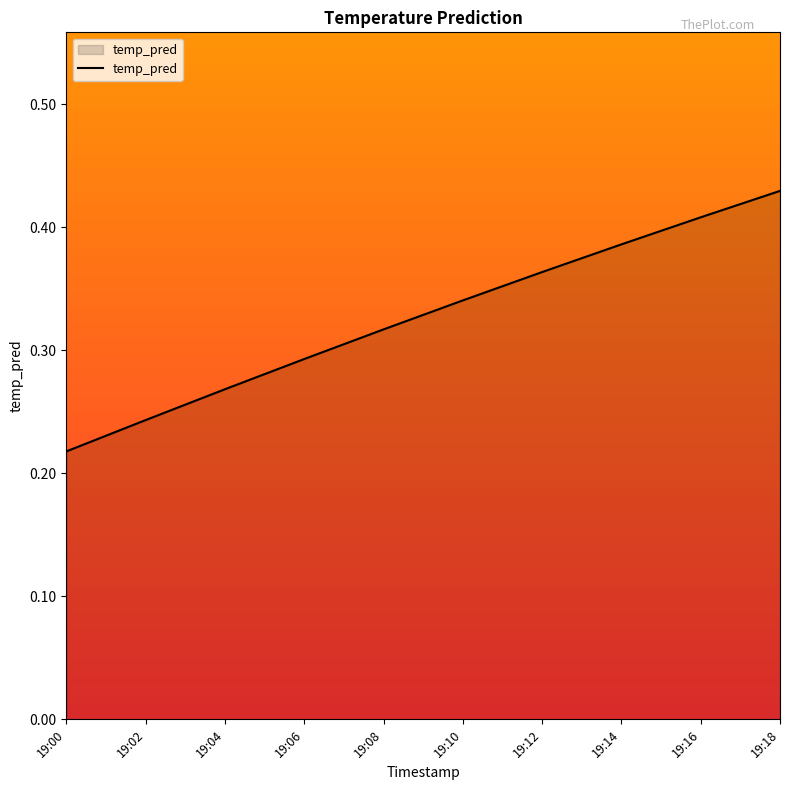

List the labels in order of value, largest first.

19:18, 19:16, 19:14, 19:12, 19:10, 19:08, 19:06, 19:04, 19:02, 19:00